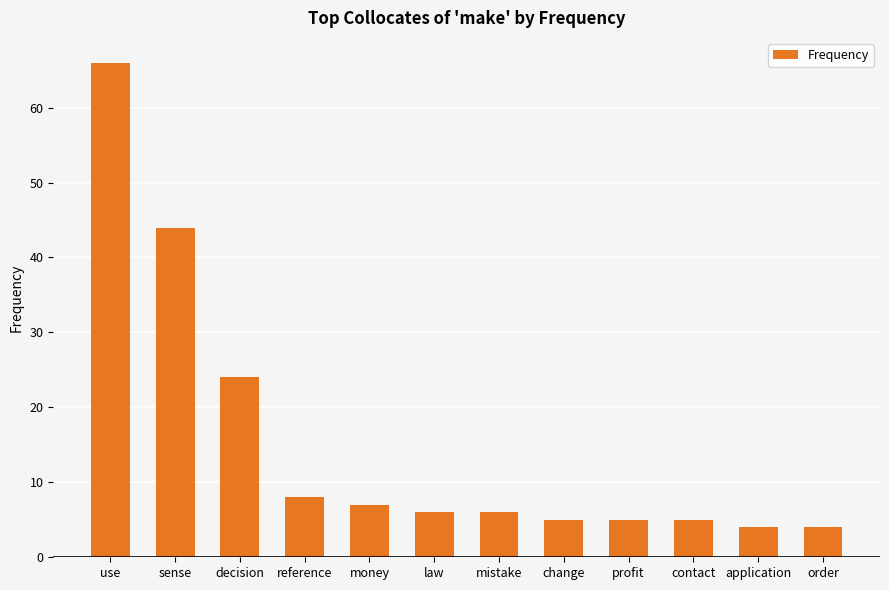

What is the ratio of the value at profit to the value at change?

1.0